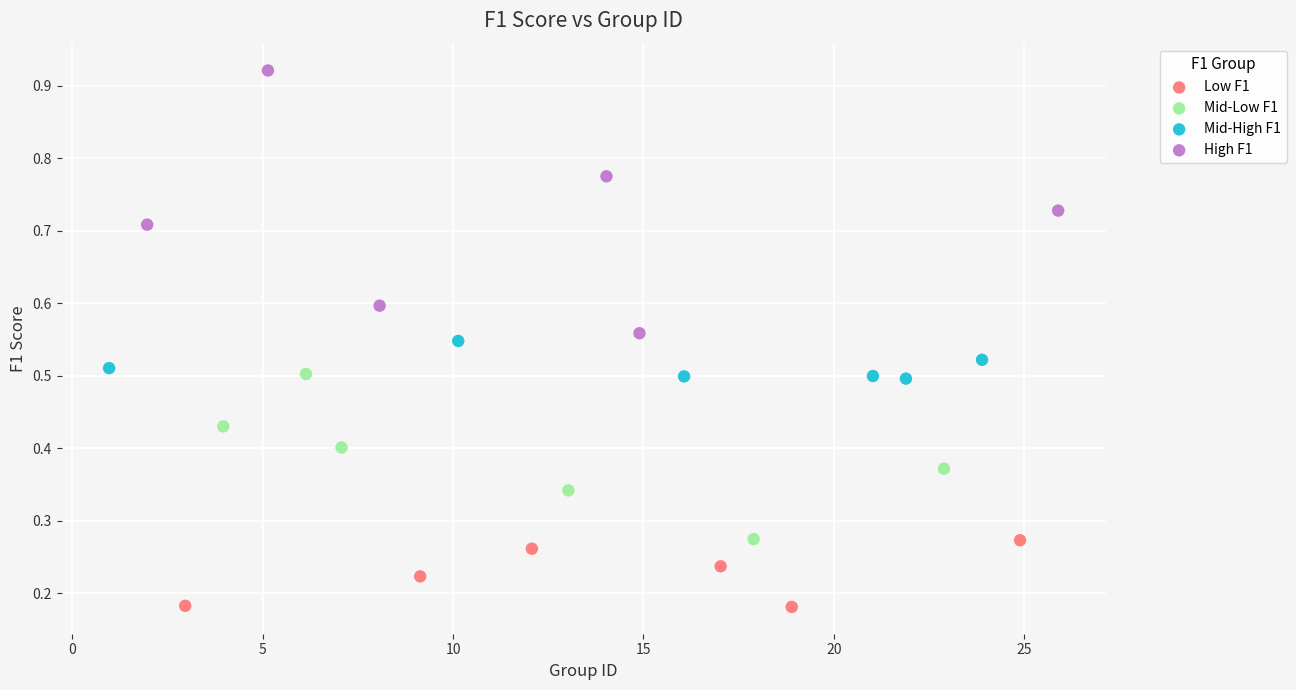

Which series has the widest spread of Y values?

High F1